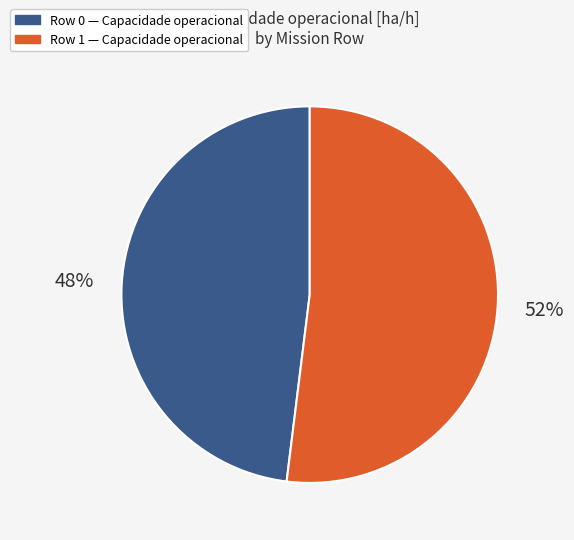

Rank the categories by value from lowest to highest.

Row 0, Row 1